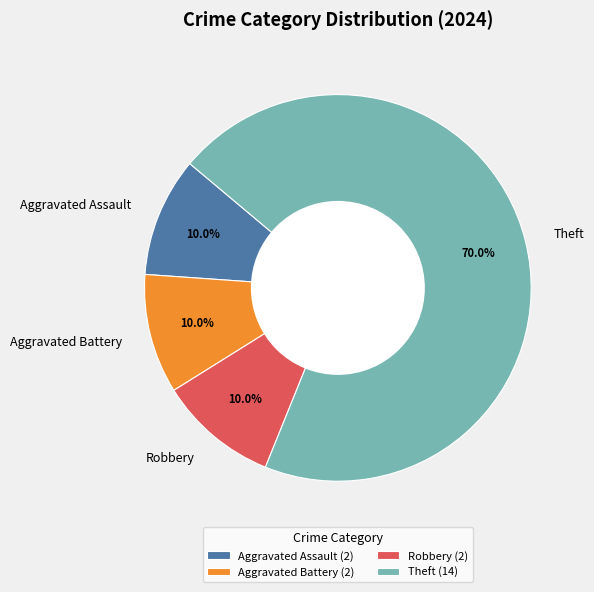

Count the number of slices in the pie.

4